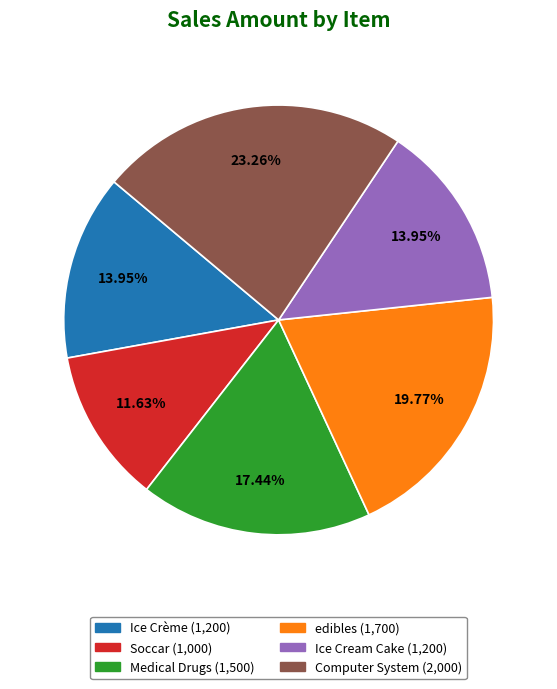

Approximately how many times larger is the value at Medical Drugs compared to Soccar?

1.5